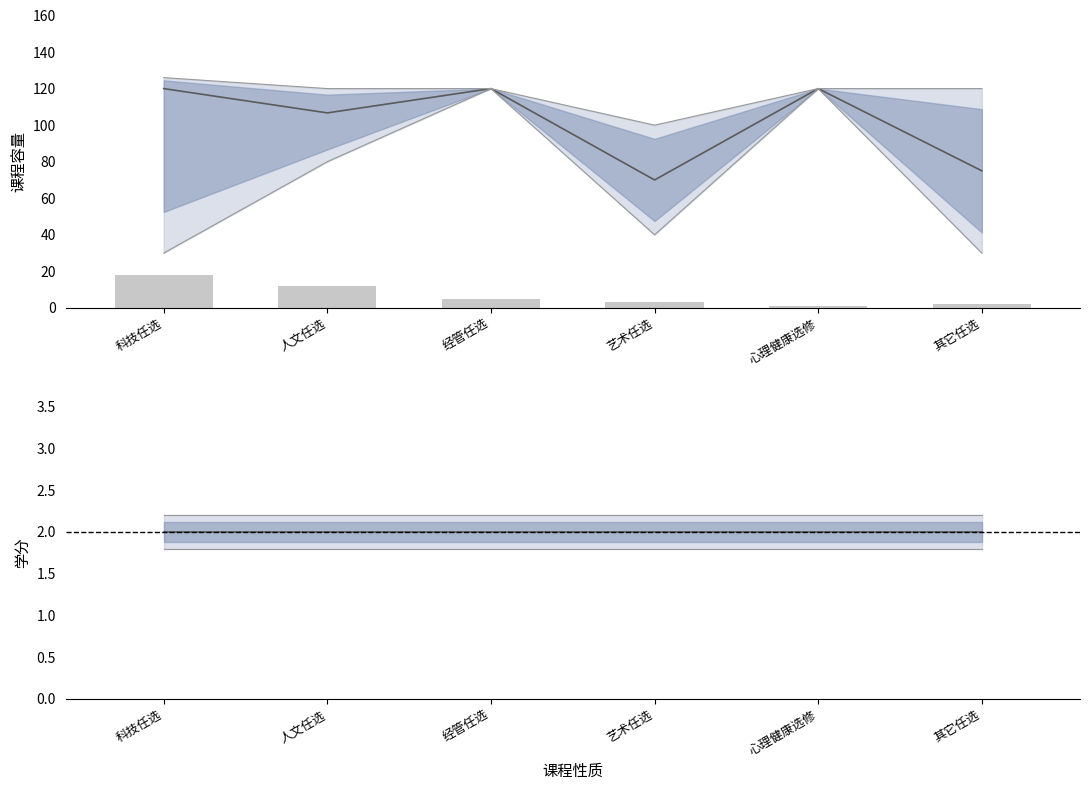

At which category is the sum across all series the highest?

经管任选